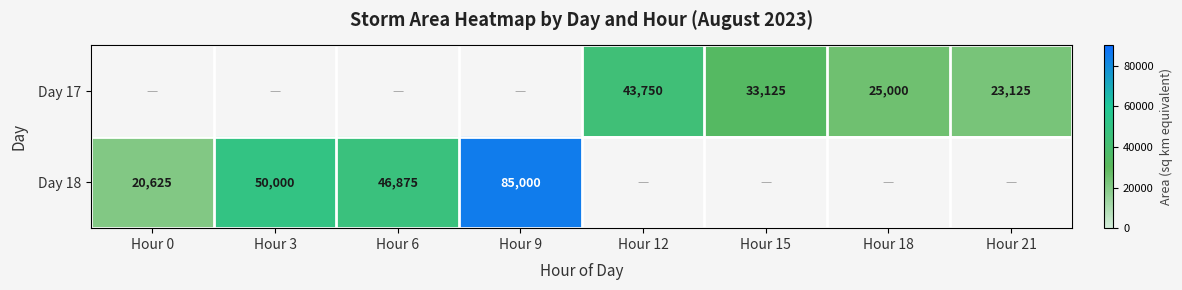

True or false: Day 18 has a value of 6874 at Hour 0.

False